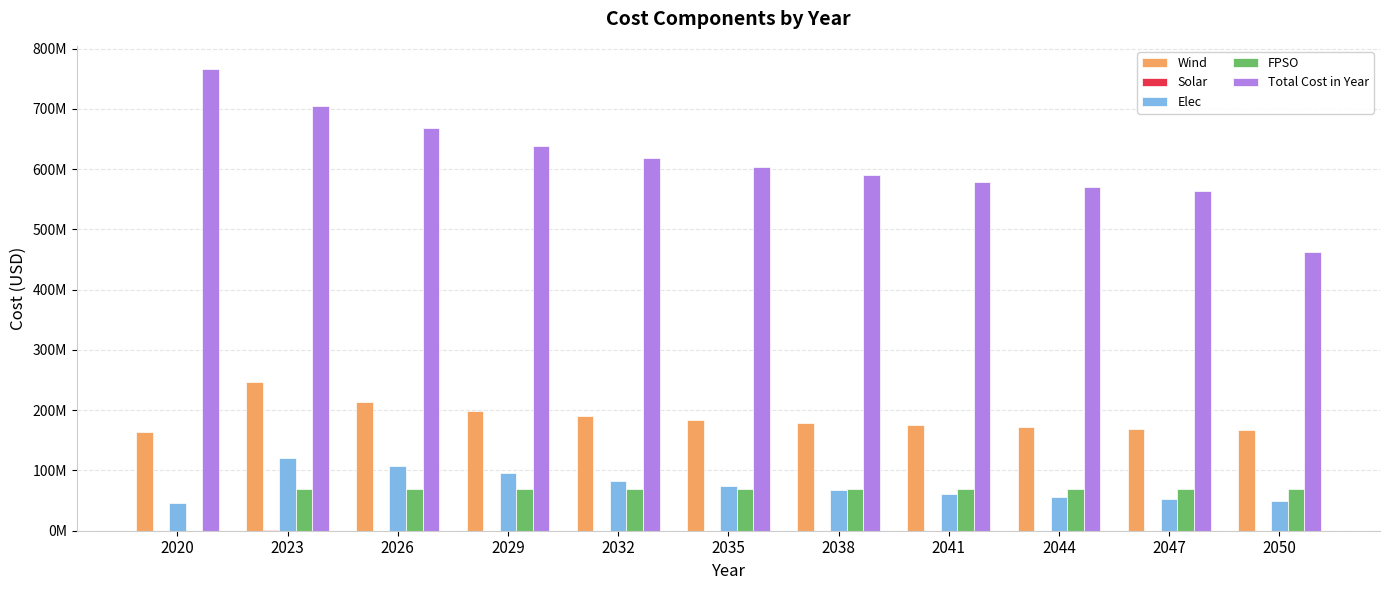

Which label corresponds to the smallest value in the chart?

2020